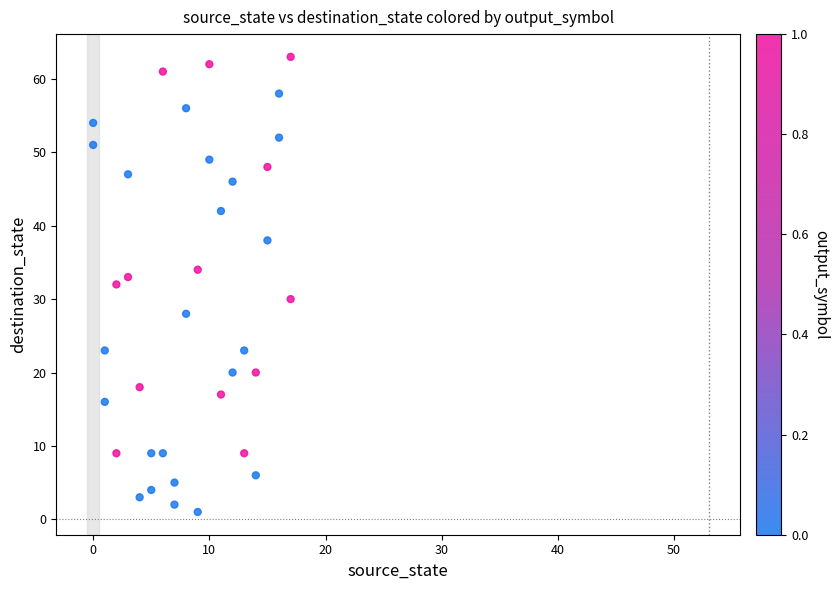

What is the range of Y values (max minus min)?

62